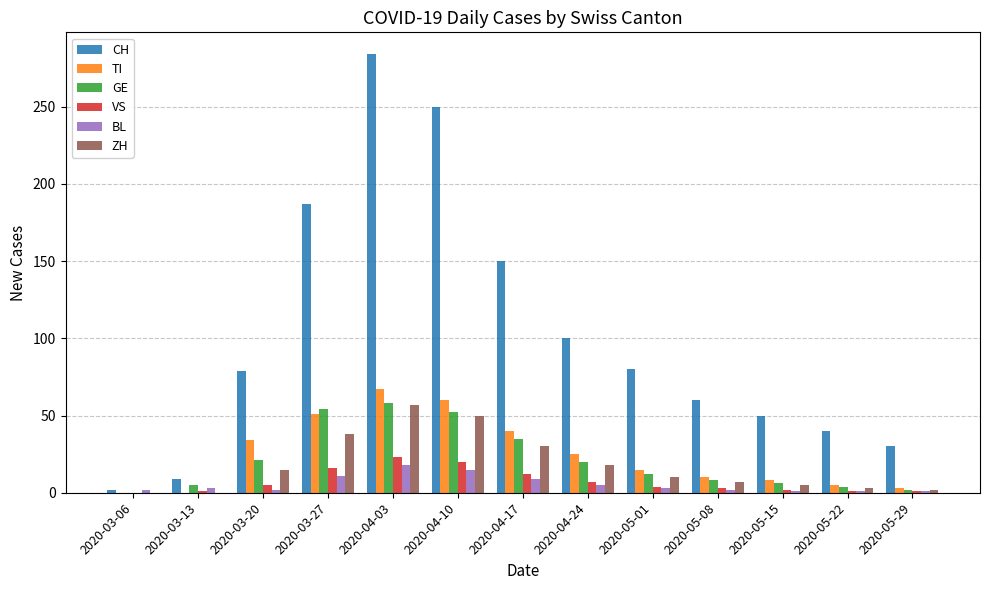

Is it true that CH equals 108 at 2020-03-20?

False